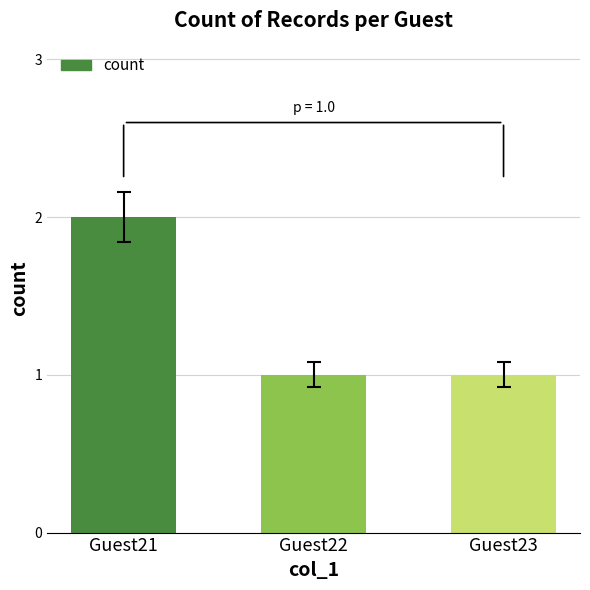

What is the average value?

1